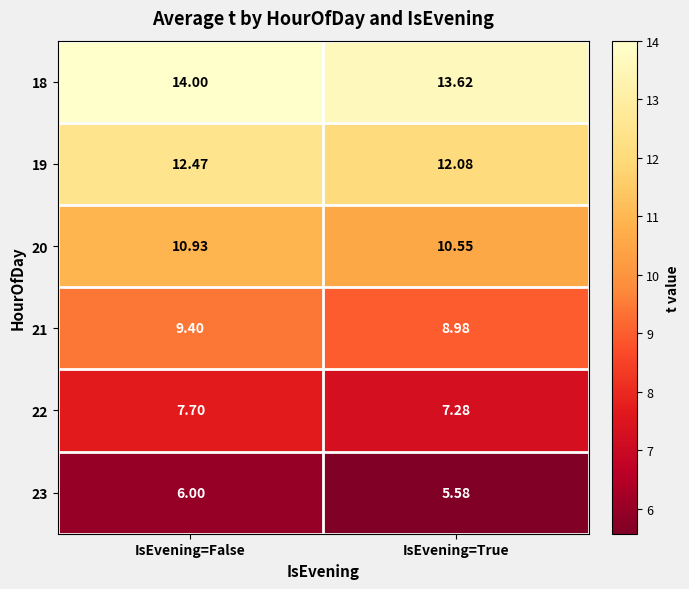

Is the value of 19 at IsEvening=False greater than the value of 20 at IsEvening=True?

Yes